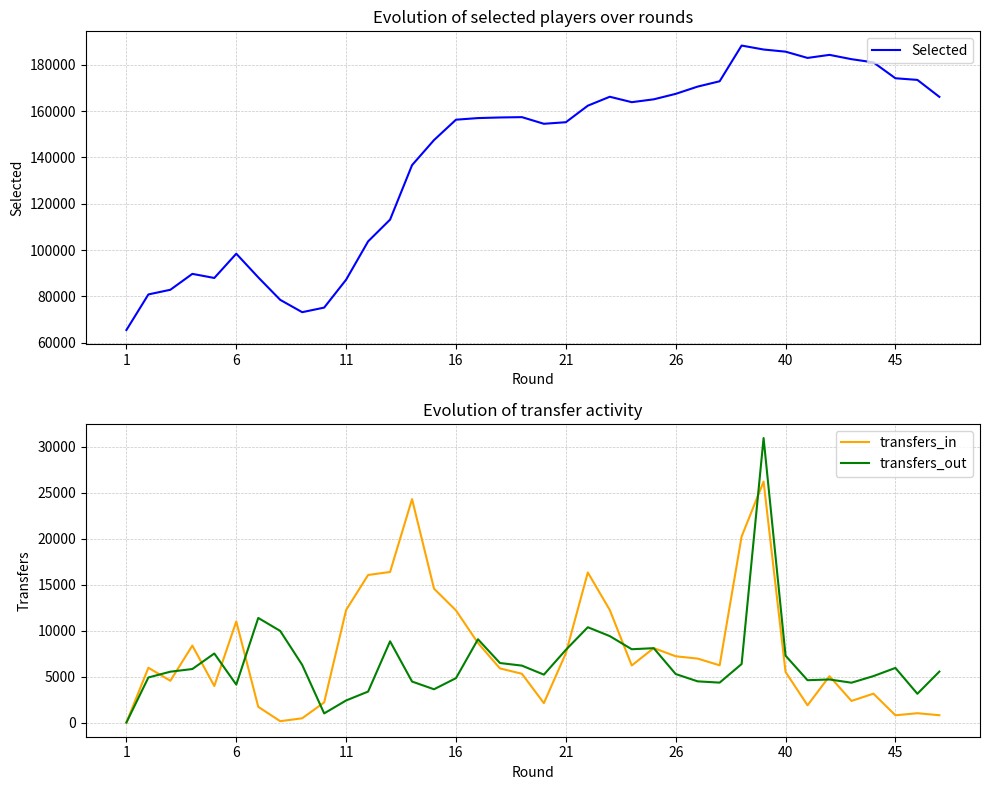

True or false: transfers_in and transfers_out intersect in this chart.

True